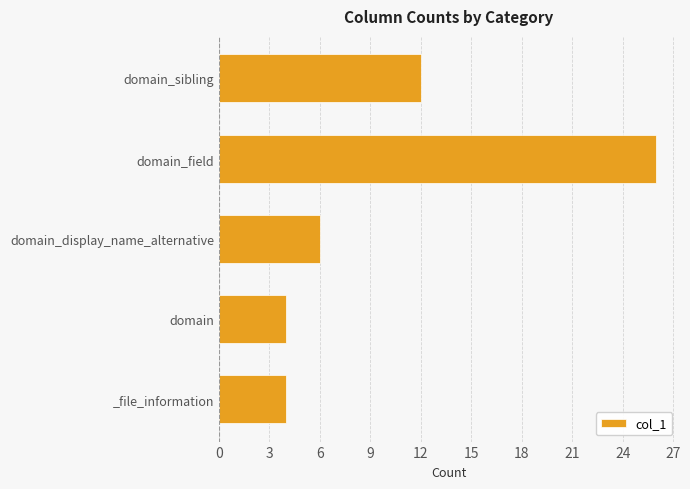

What is the ratio of the value at domain to the value at domain_sibling?

0.3